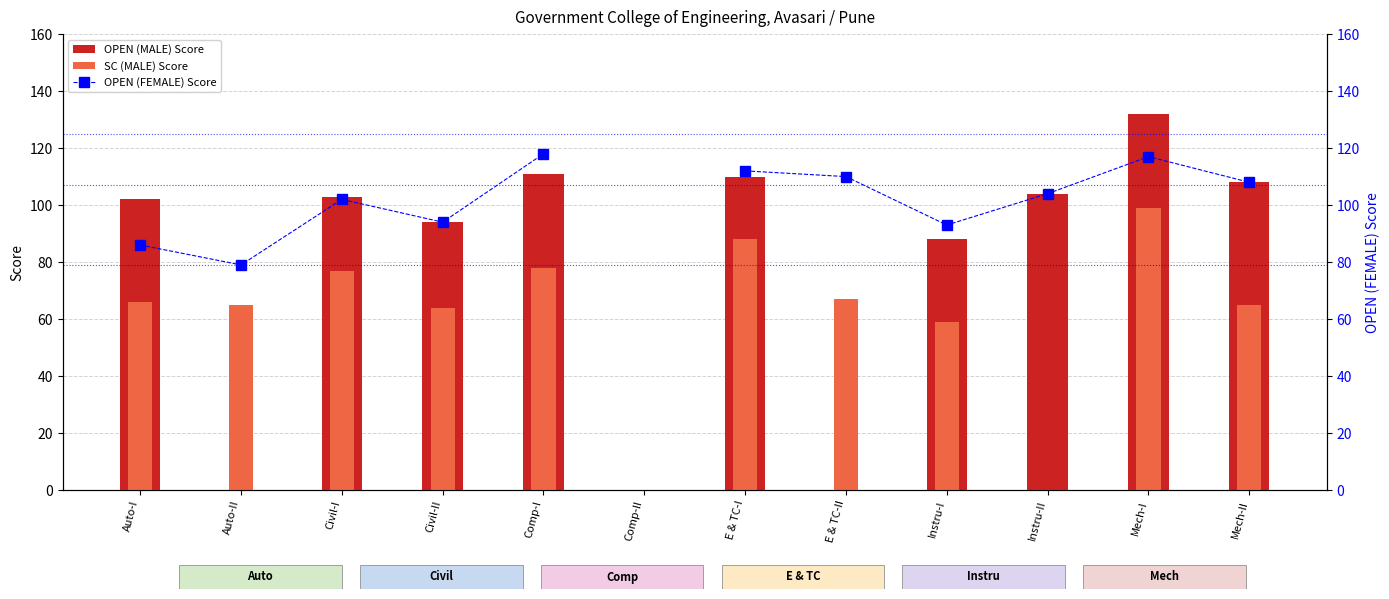

What is the sum of the OPEN (FEMALE) Score values at Auto-I and E & TC-II?

196.0